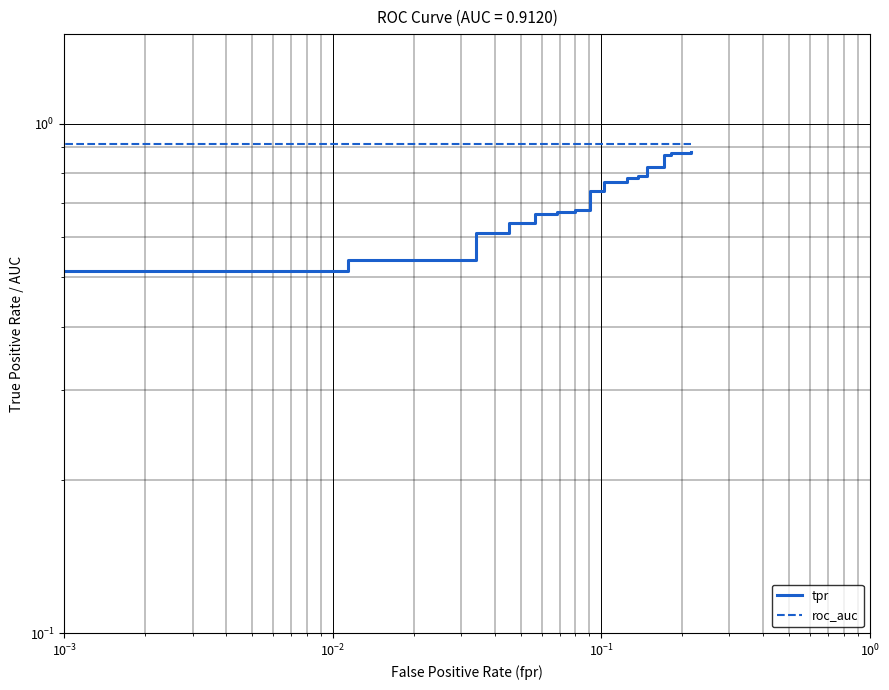

Count the number of data series in this chart.

2